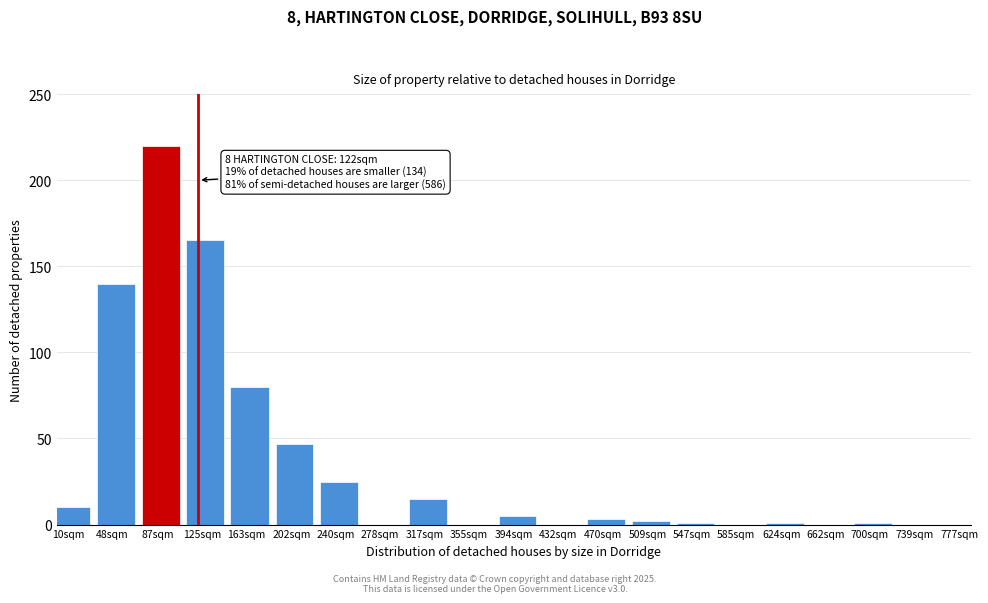

Reading left to right, what are all the values shown in this chart?

10sqm=10	48sqm=140	87sqm=220	125sqm=165	163sqm=80	202sqm=47	240sqm=25	278sqm=0	317sqm=15	355sqm=0	394sqm=5	432sqm=0	470sqm=3	509sqm=2	547sqm=1	585sqm=0	624sqm=1	662sqm=0	700sqm=1	739sqm=0